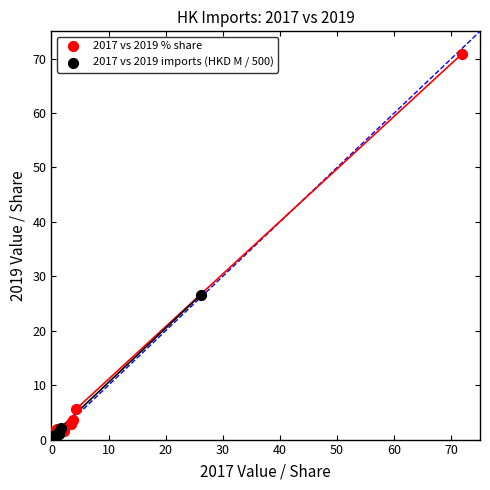

Which series reaches the maximum Y coordinate?

2017 vs 2019 % share